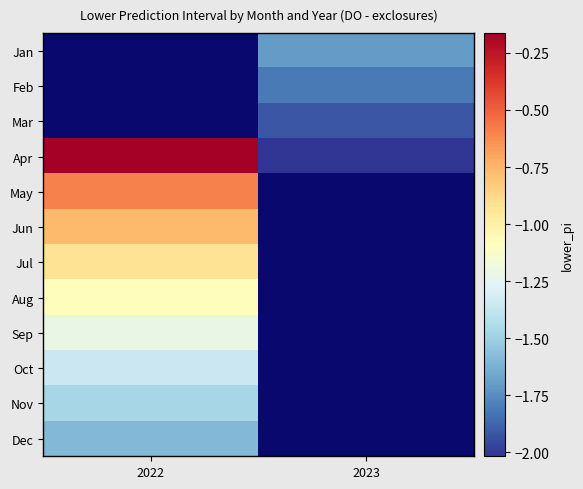

At which label does Feb reach its minimum?

2022